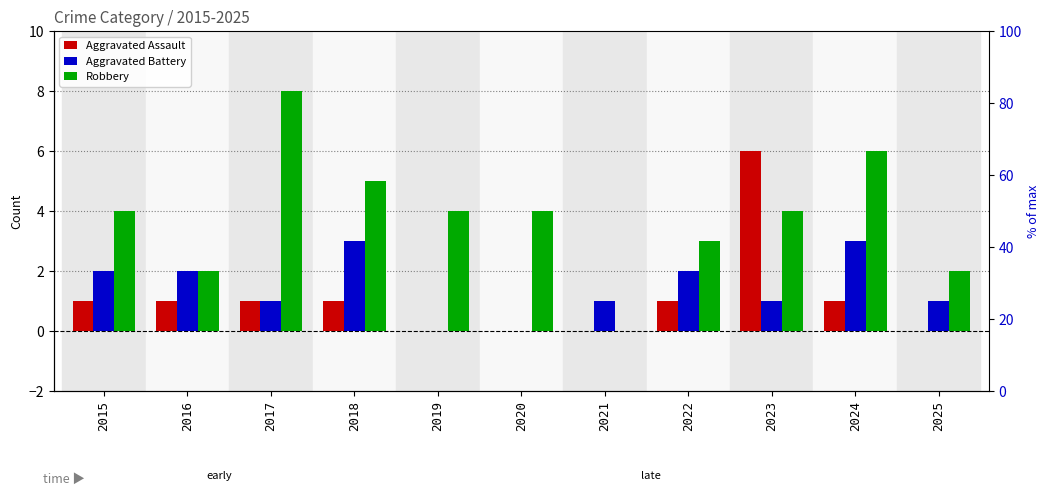

Which series has the widest spread of values?

Robbery